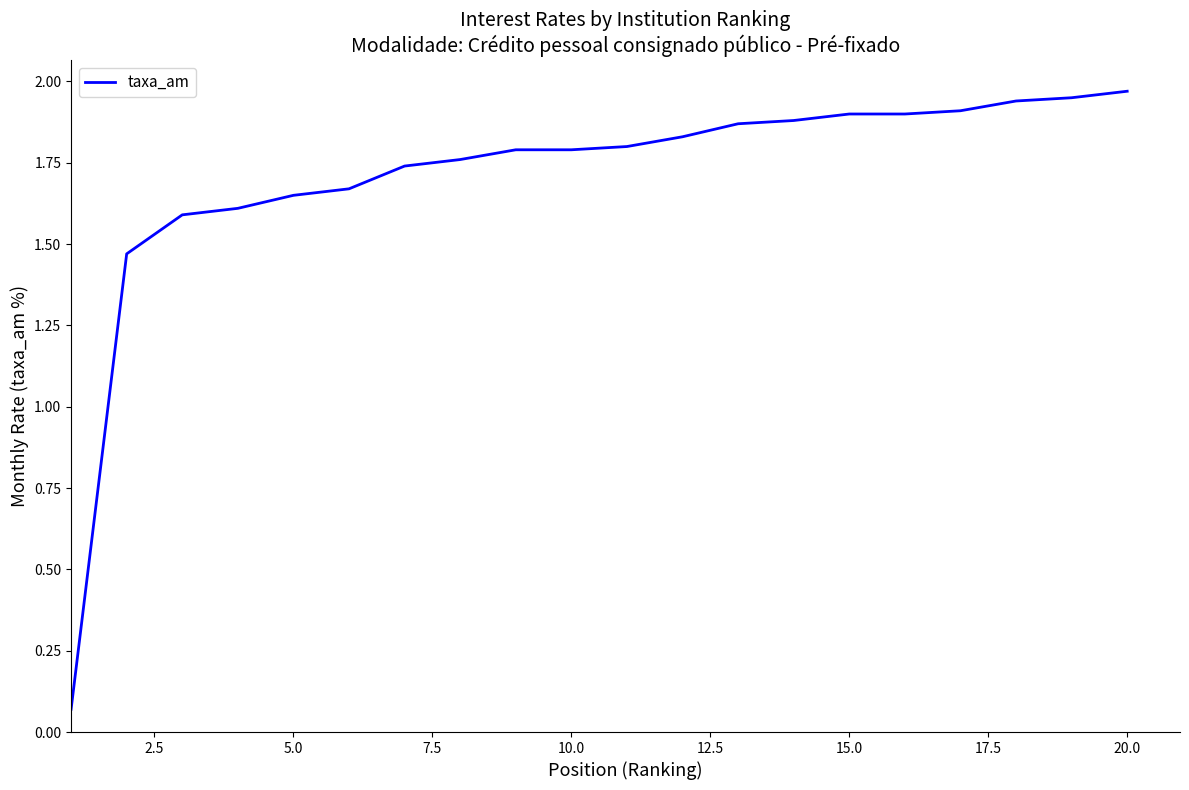

True or false: the data shows 2.5 at 5.0.

False